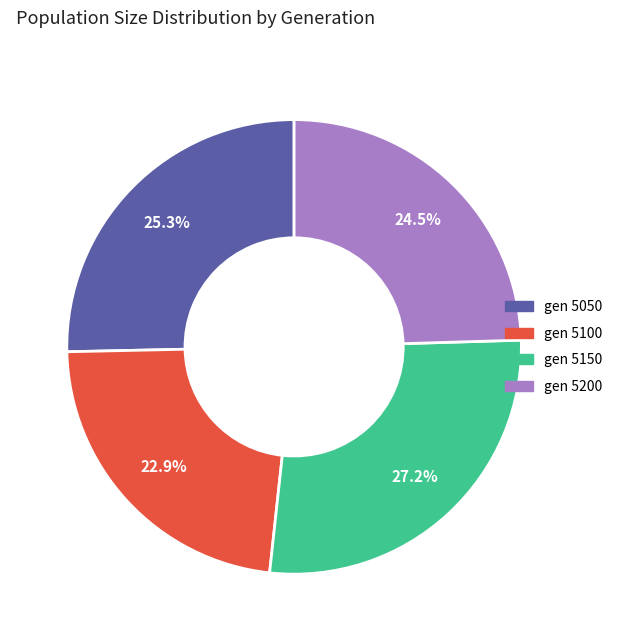

How many segments does this pie chart have?

4